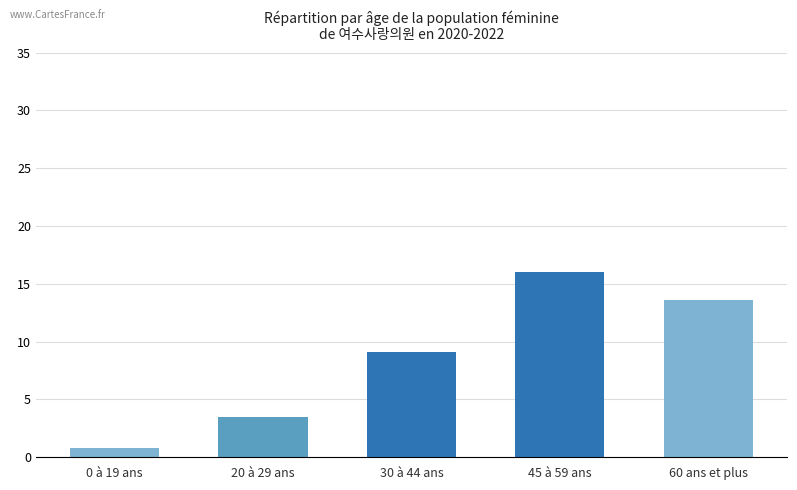

The value at 60 ans et plus is 13.6. True or false?

True